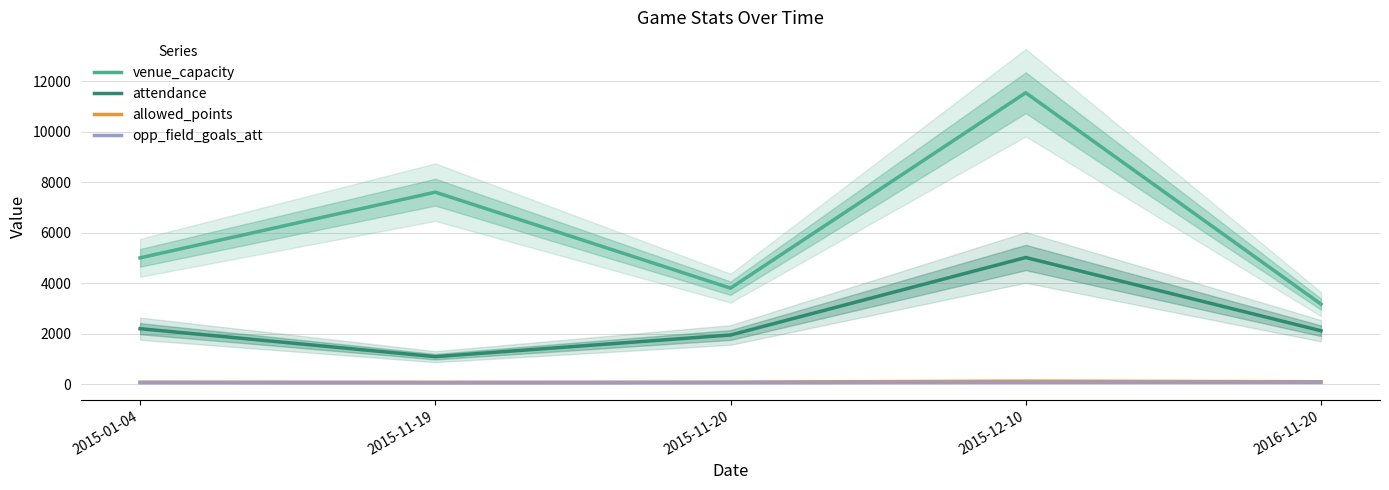

Is it true that venue_capacity equals 5000 at 2015-01-04?

True